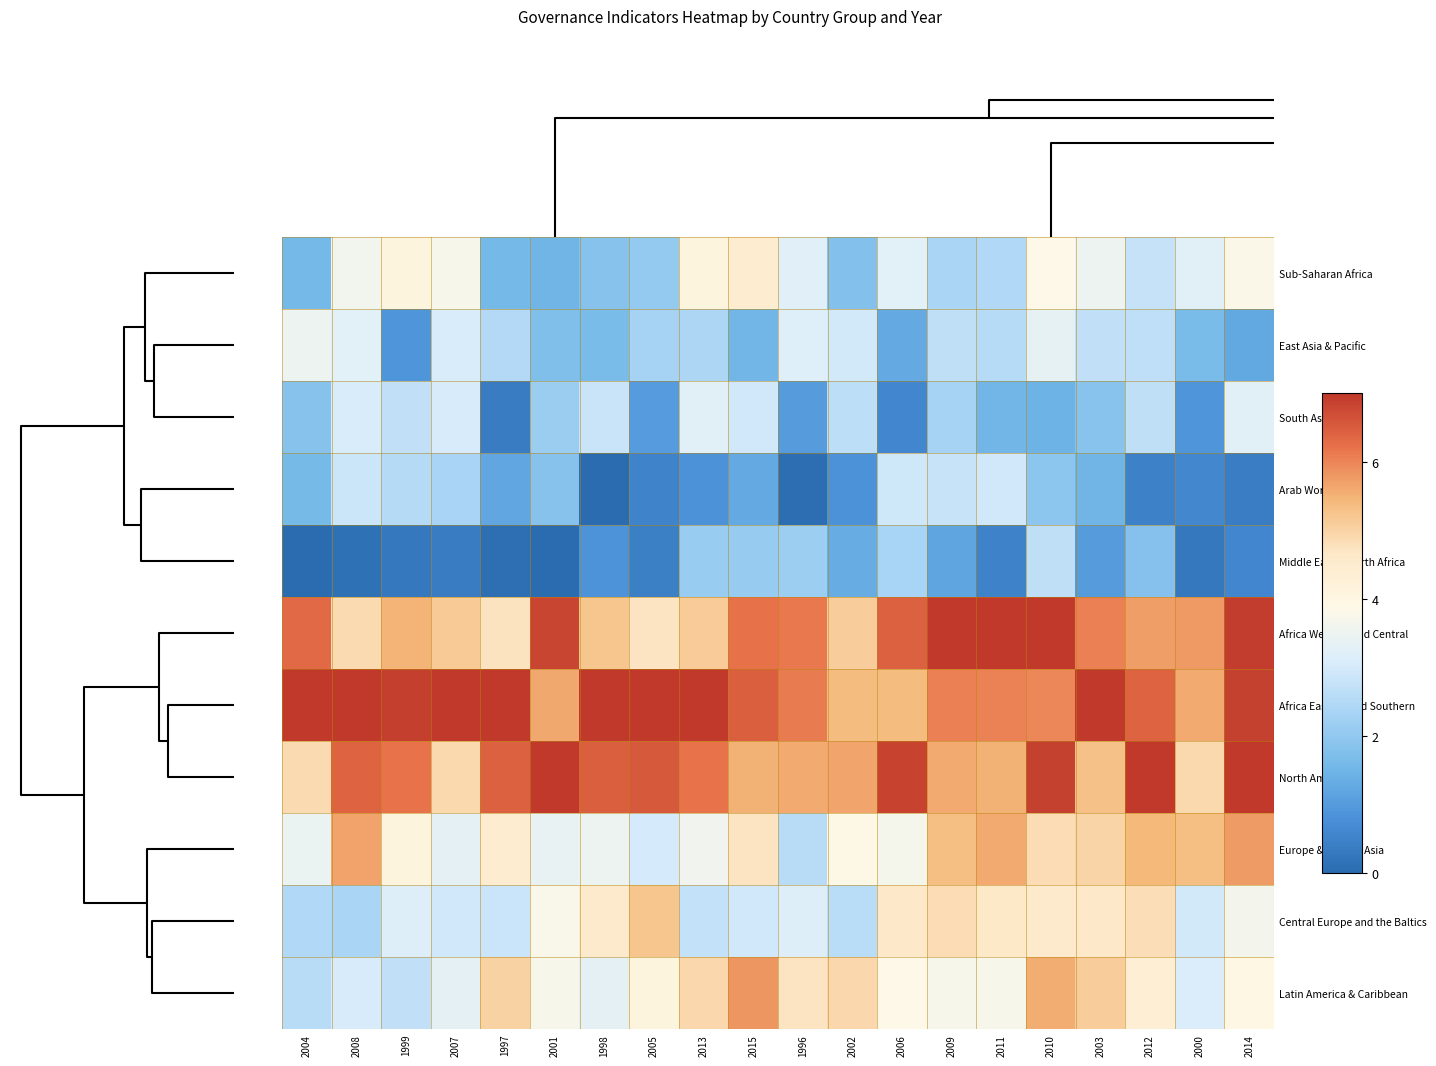

At which category does the chart reach its peak across all series?

2009